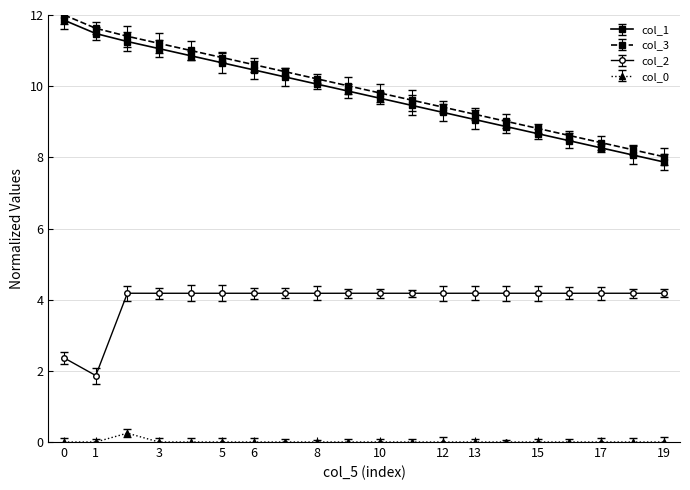

What is the average value of the col_2 series?

4.0